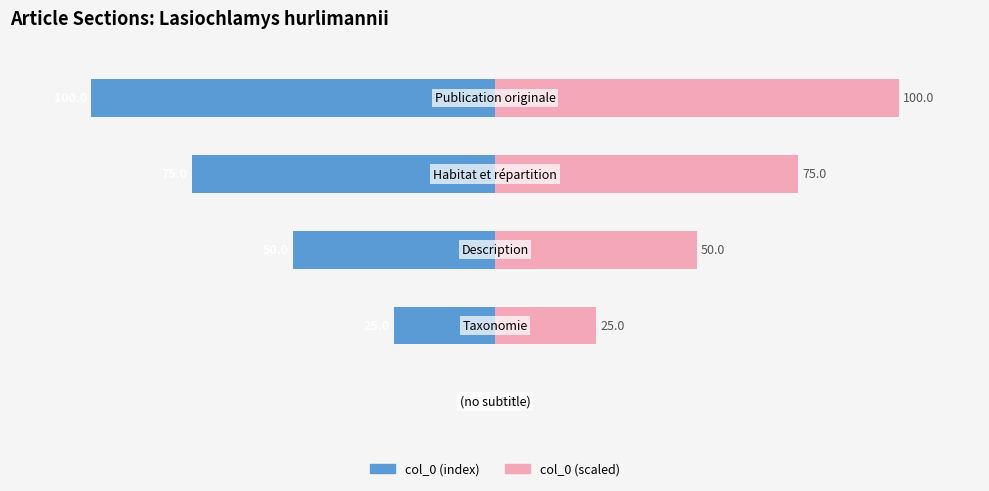

The value of col_0 (index) at 0 is 0. True or false?

True